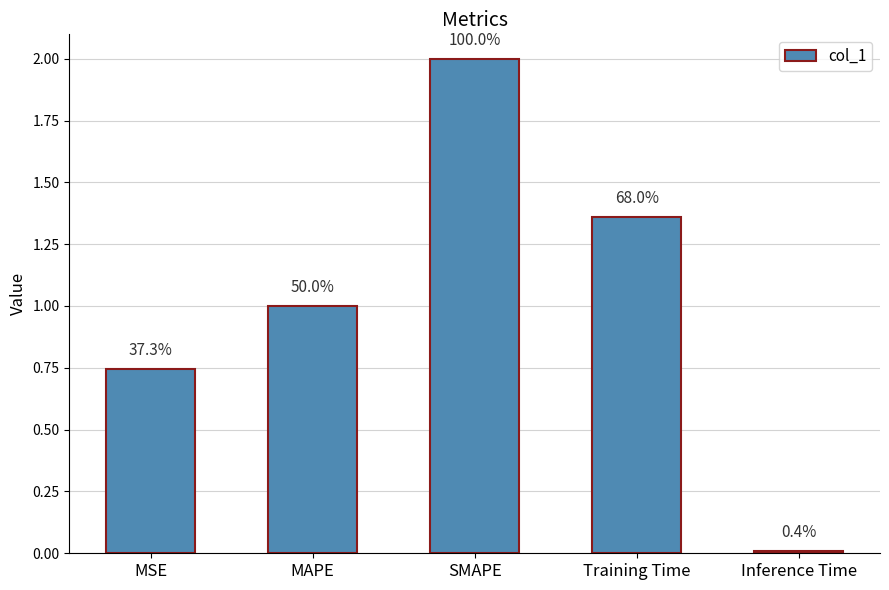

List the labels in order of value, largest first.

SMAPE, Training Time, MAPE, MSE, Inference Time